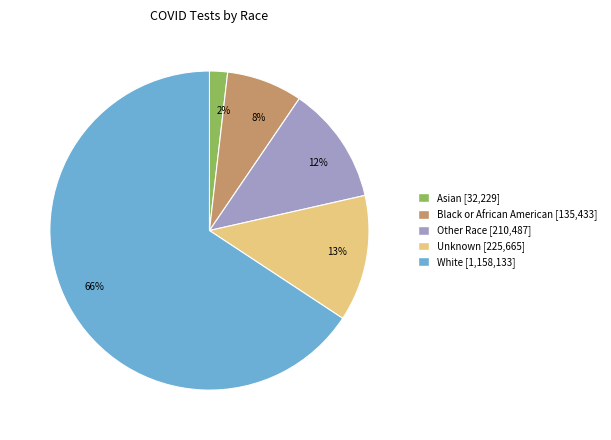

Rank the categories by value from highest to lowest.

66%, 13%, 12%, 8%, 2%